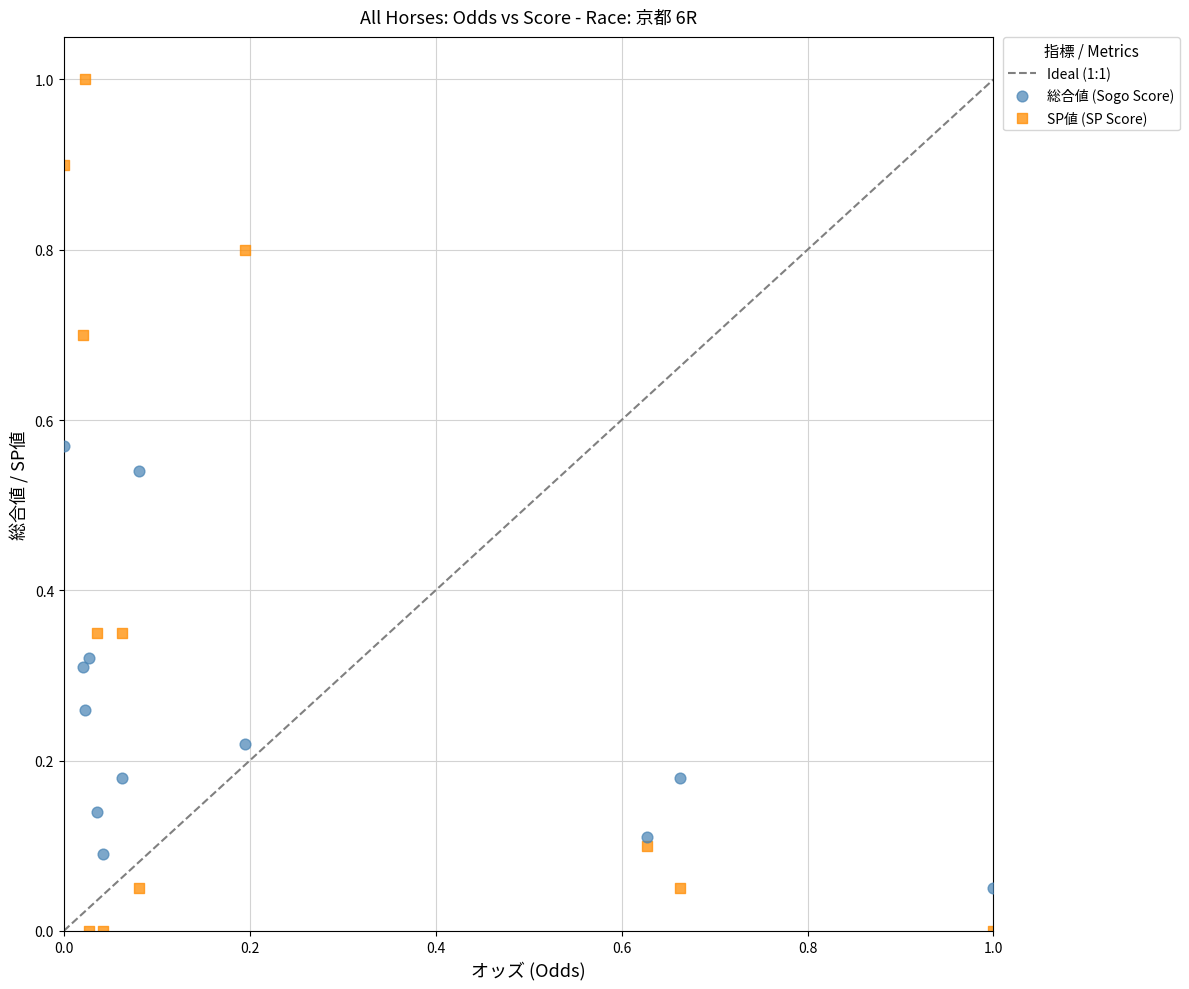

Which series reaches the maximum Y coordinate?

SP値 (SP Score)